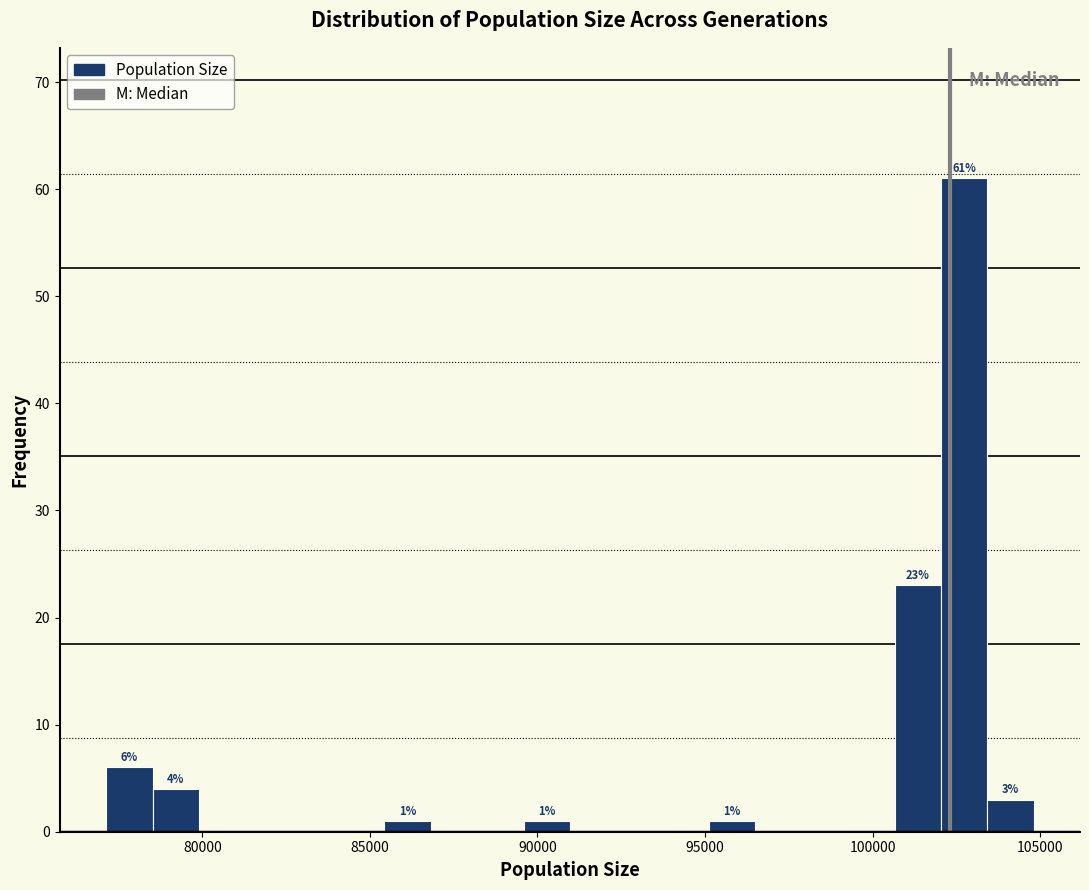

Read against the x-axis, roughly where is the centre of the tallest bar?

102500